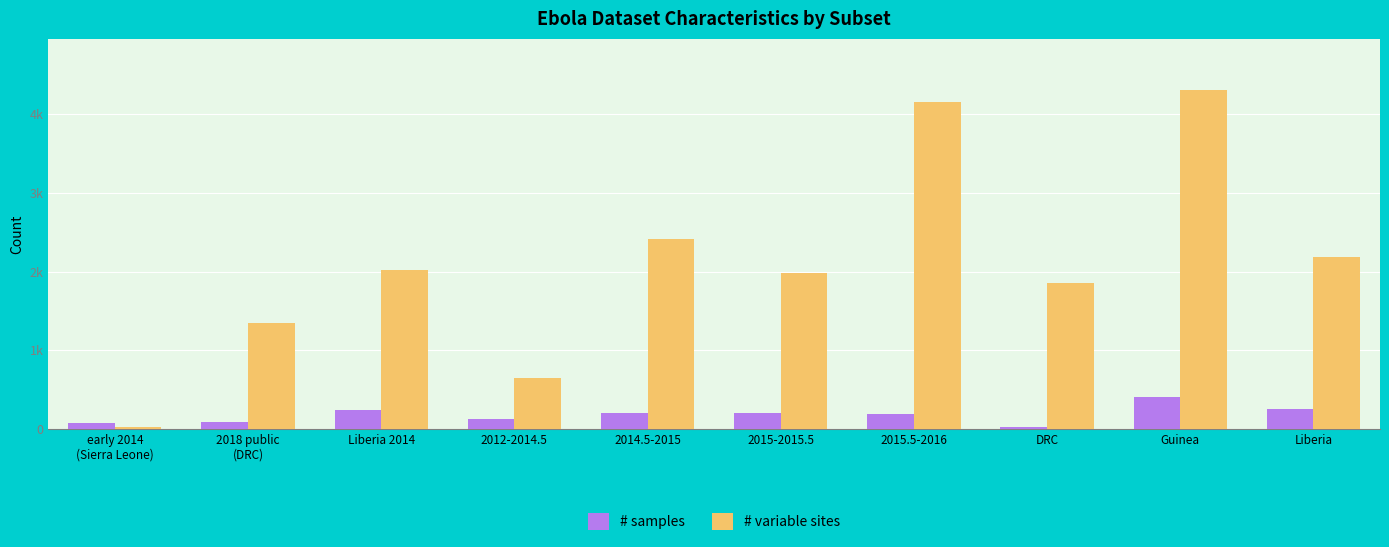

Which category has the highest value in the # samples series?

Guinea